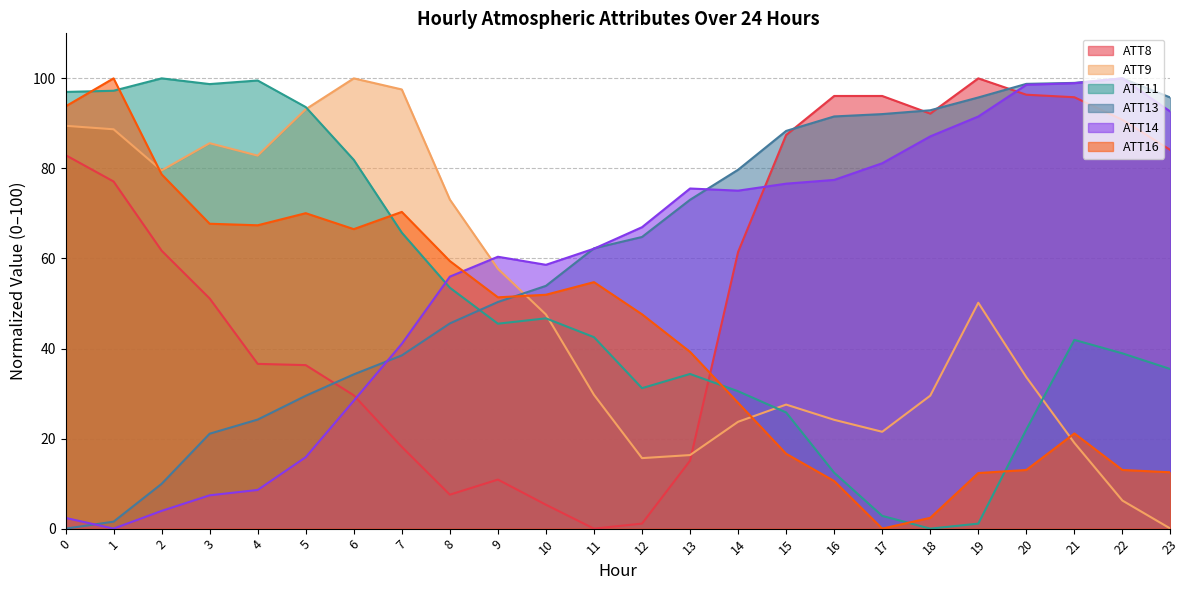

What is the average value of the ATT16 series?

43.7